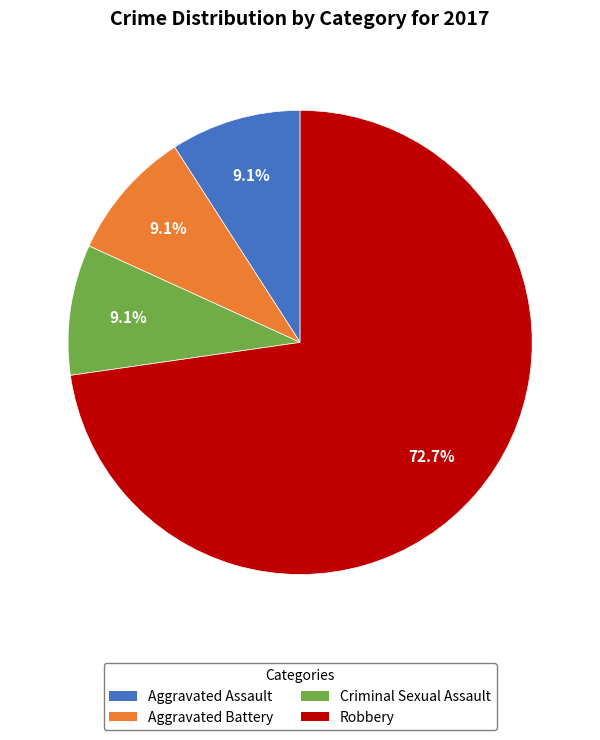

Is Aggravated Battery the majority of the pie?

No